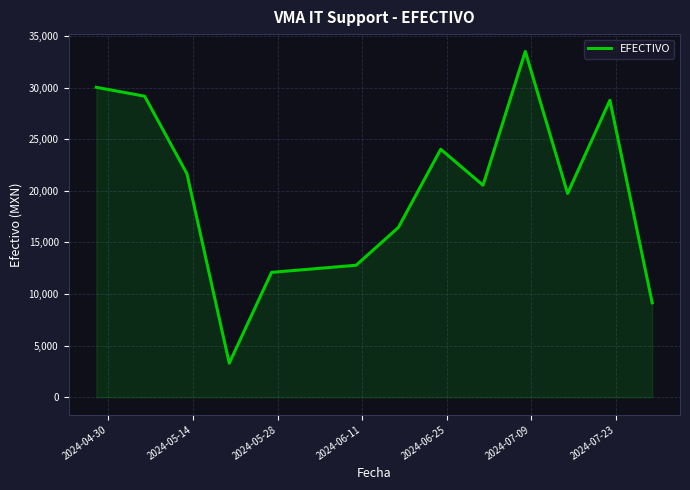

What is the difference between the maximum and minimum values?

30207